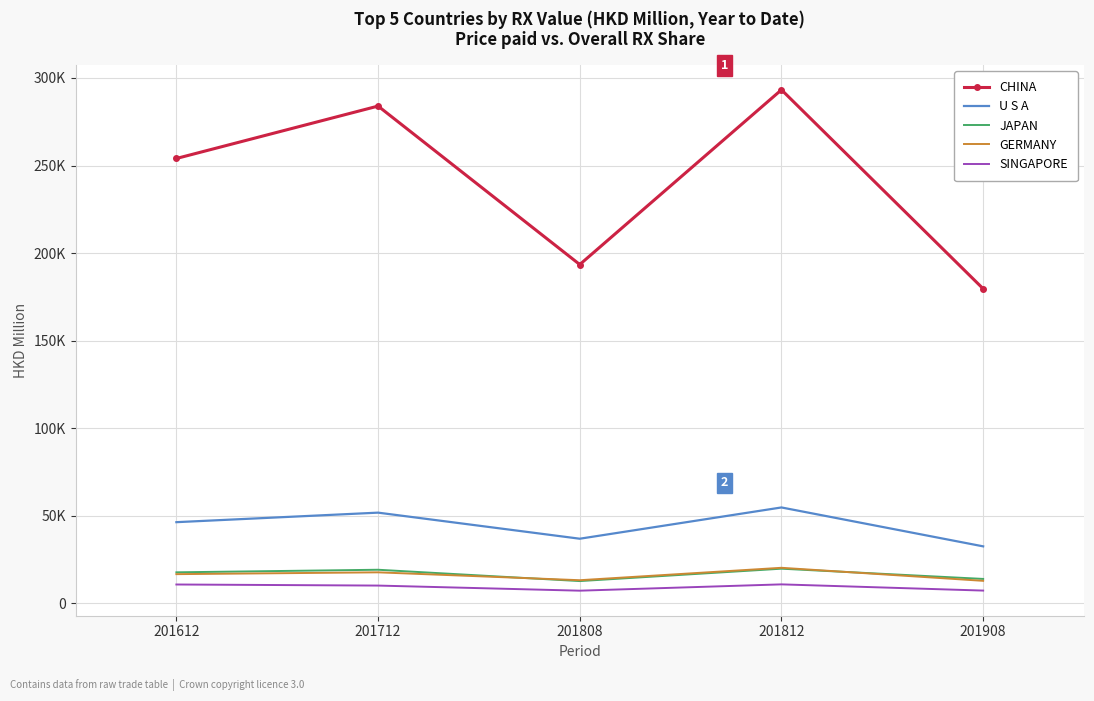

Where is the first local maximum for SINGAPORE?

201812